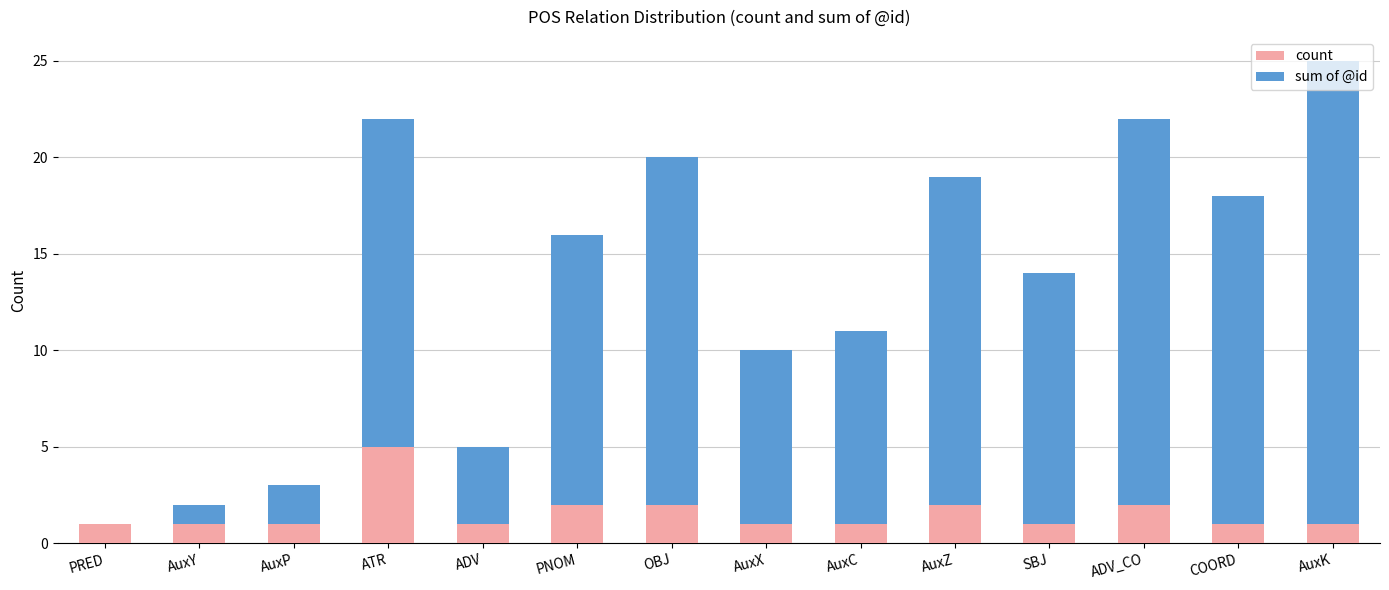

At which category is the sum across all series the highest?

AuxK